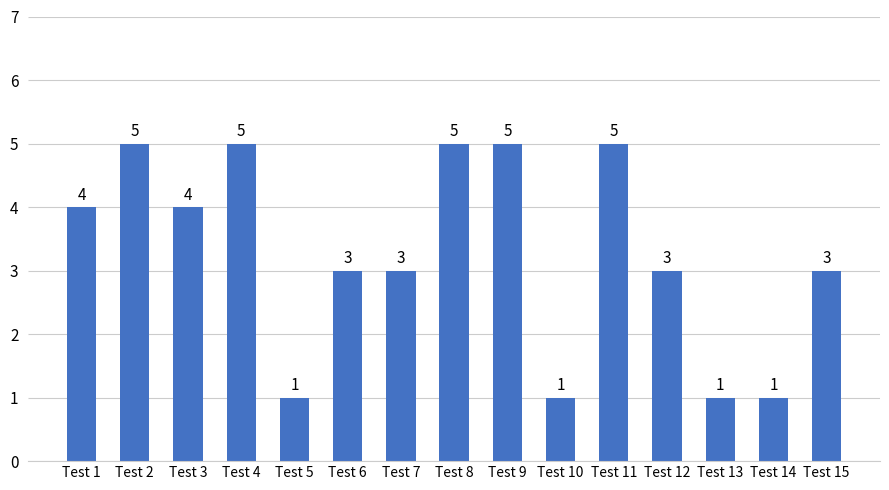

Approximately how many times larger is the value at Test 8 compared to Test 4?

1.0